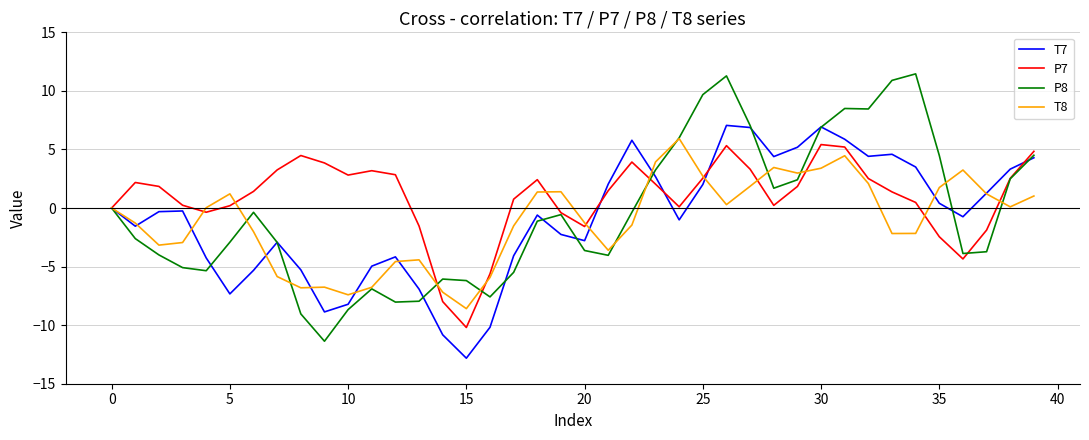

Which series has the largest range (max minus min)?

P8